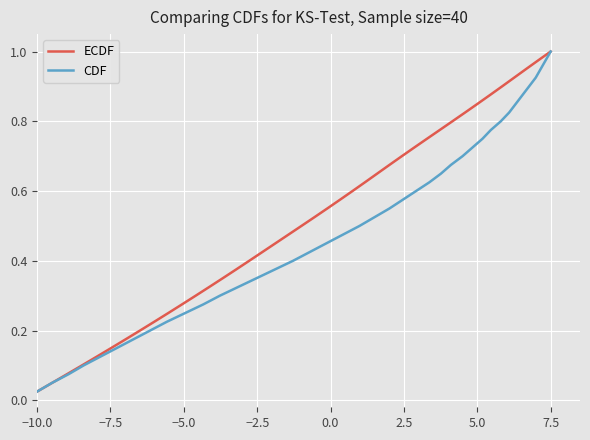

At which label is ECDF closest to 0?

−10.0